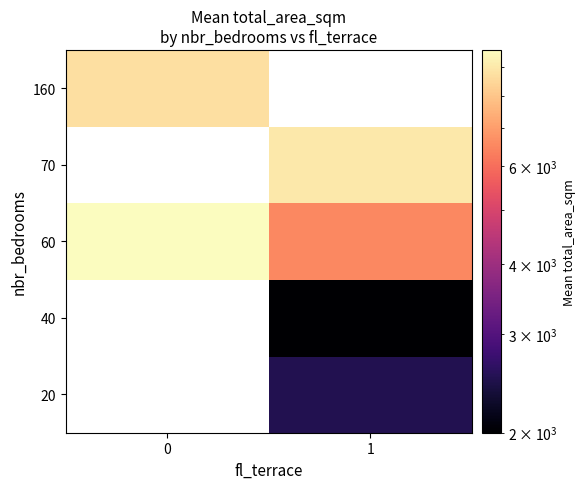

Between 0 and 1, which series saw the biggest shift?

60